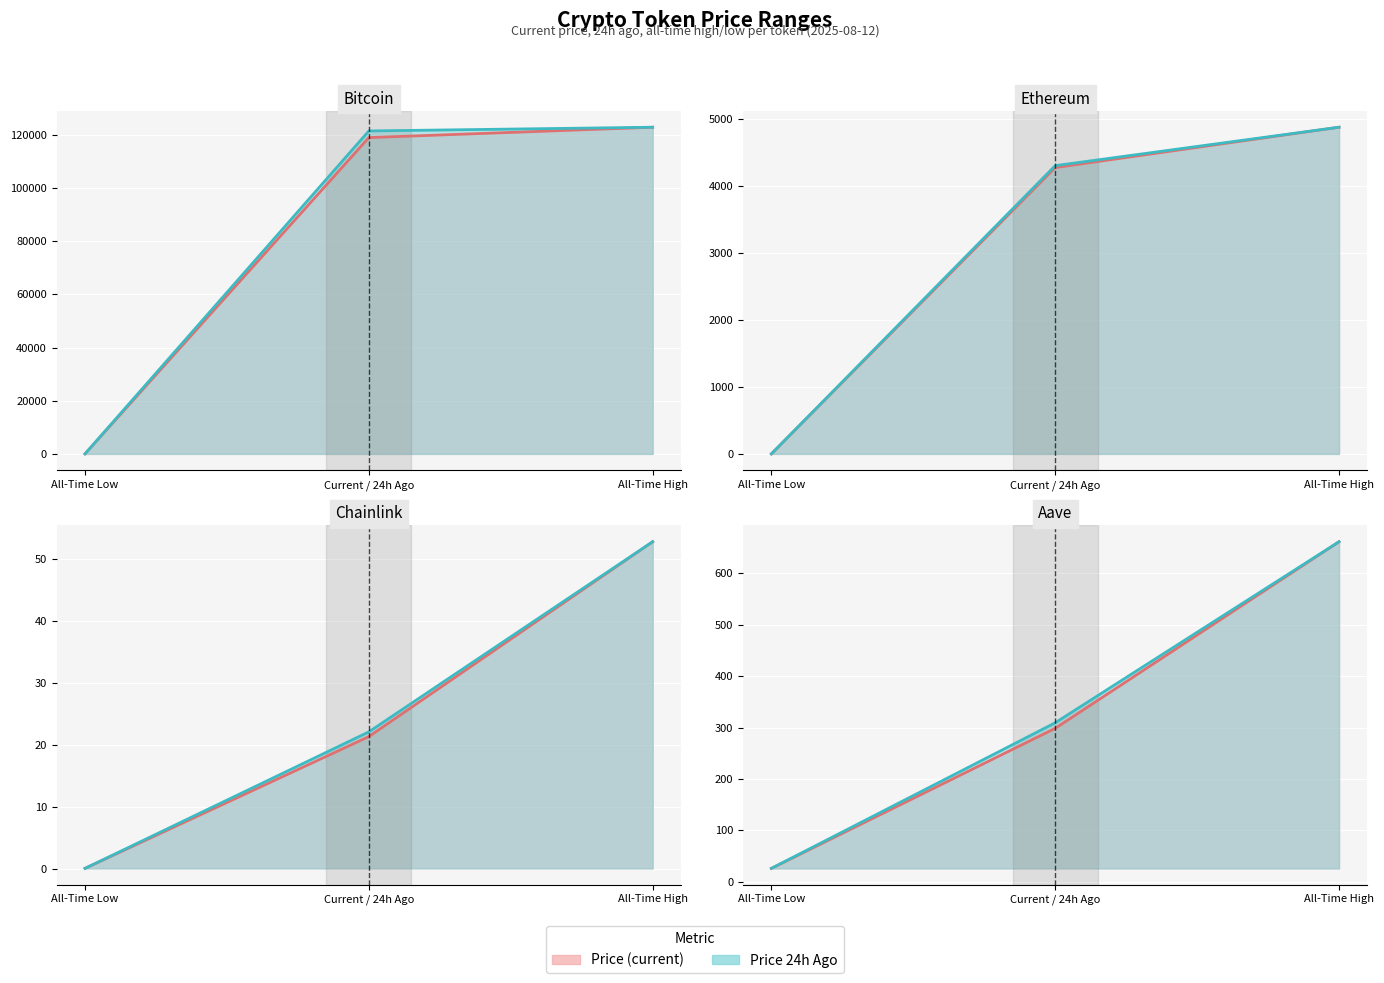

The value of Price 24h Ago line at Current / 24h Ago is 309.4. True or false?

True